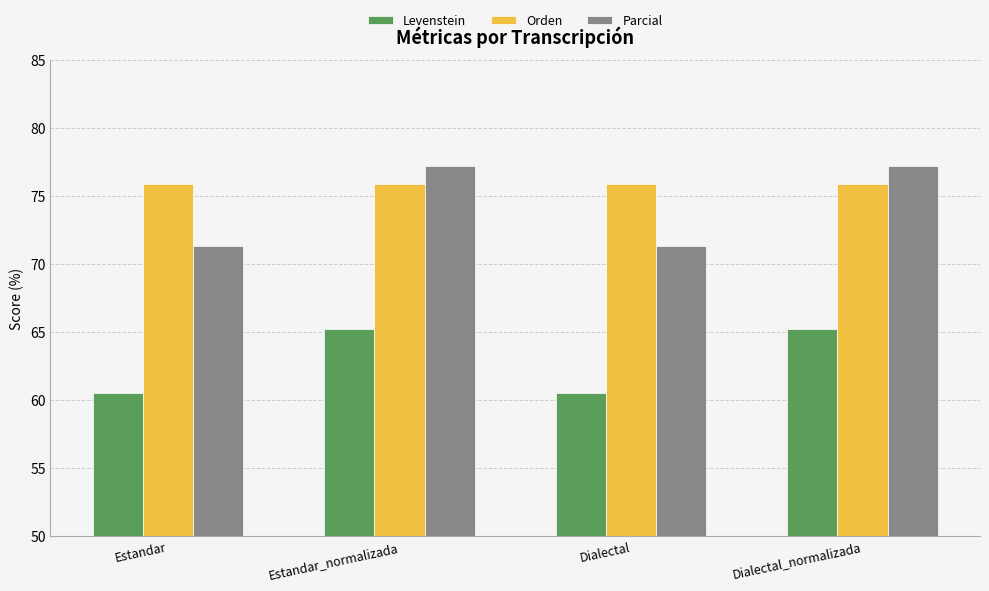

Reading right to left, extract all data points from this chart.

Levenstein: Dialectal_normalizada=65.2	Dialectal=60.6	Estandar_normalizada=65.2	Estandar=60.6
Orden: Dialectal_normalizada=75.9	Dialectal=75.9	Estandar_normalizada=75.9	Estandar=75.9
Parcial: Dialectal_normalizada=77.2	Dialectal=71.3	Estandar_normalizada=77.2	Estandar=71.3